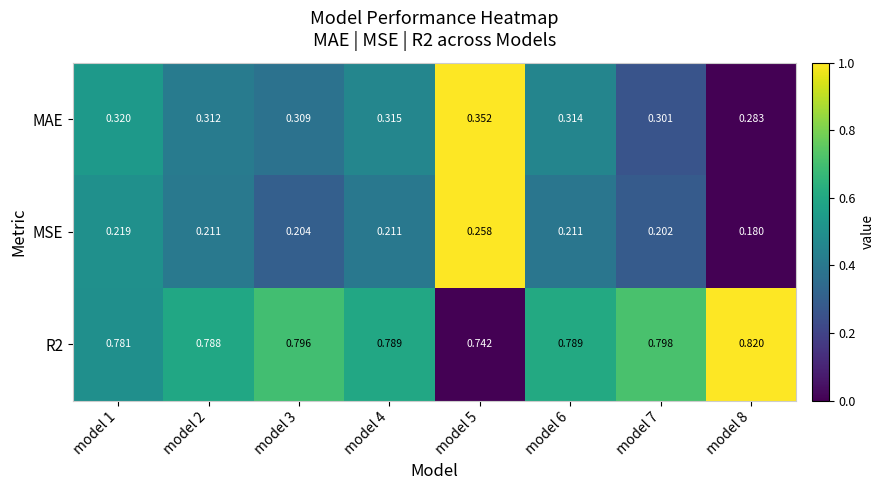

Which series changed the most between model 1 and model 7?

MAE